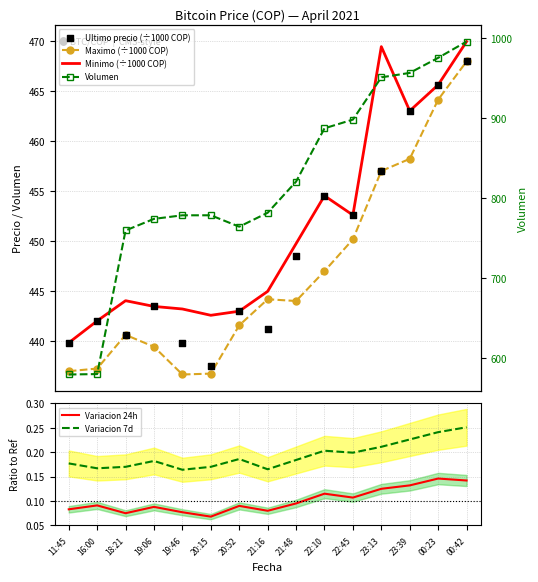

Is the value of Minimo (÷1000 COP) at 20:15 greater than the value of Maximo (÷1000 COP) at 20:52?

Yes